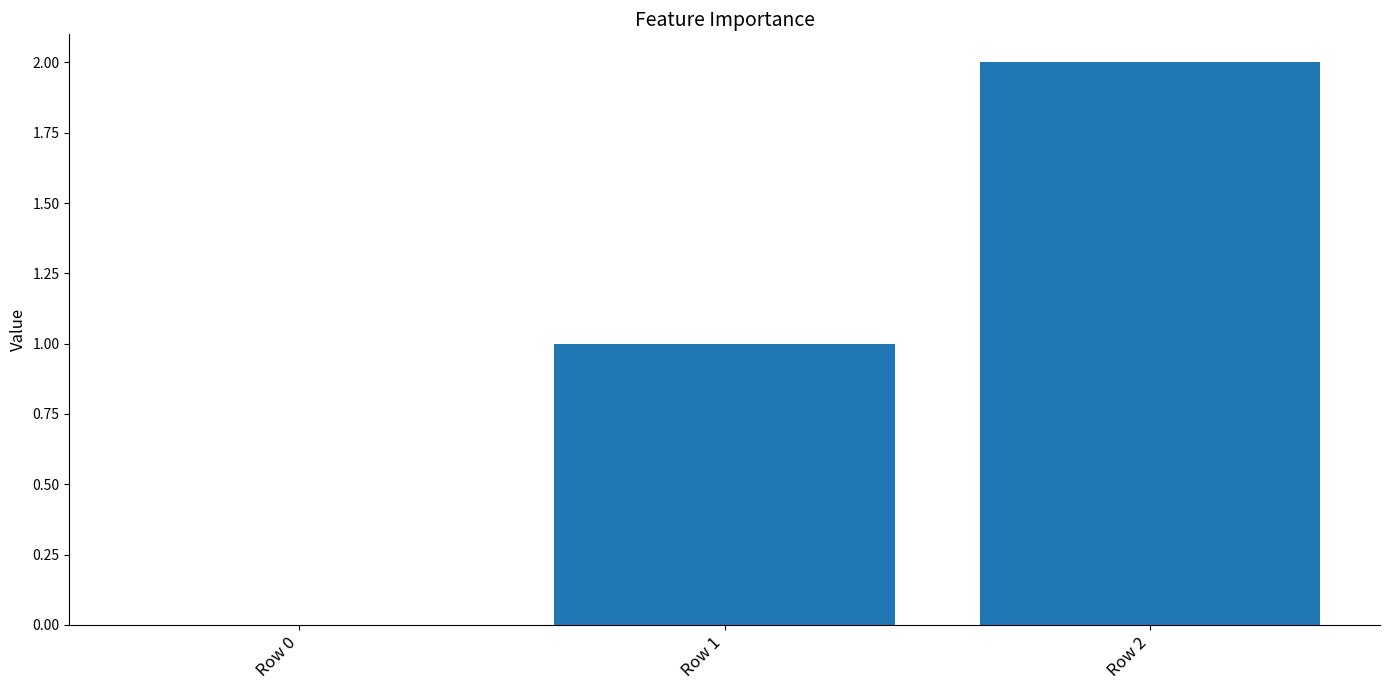

Count the values in the range 0 to 2.

3